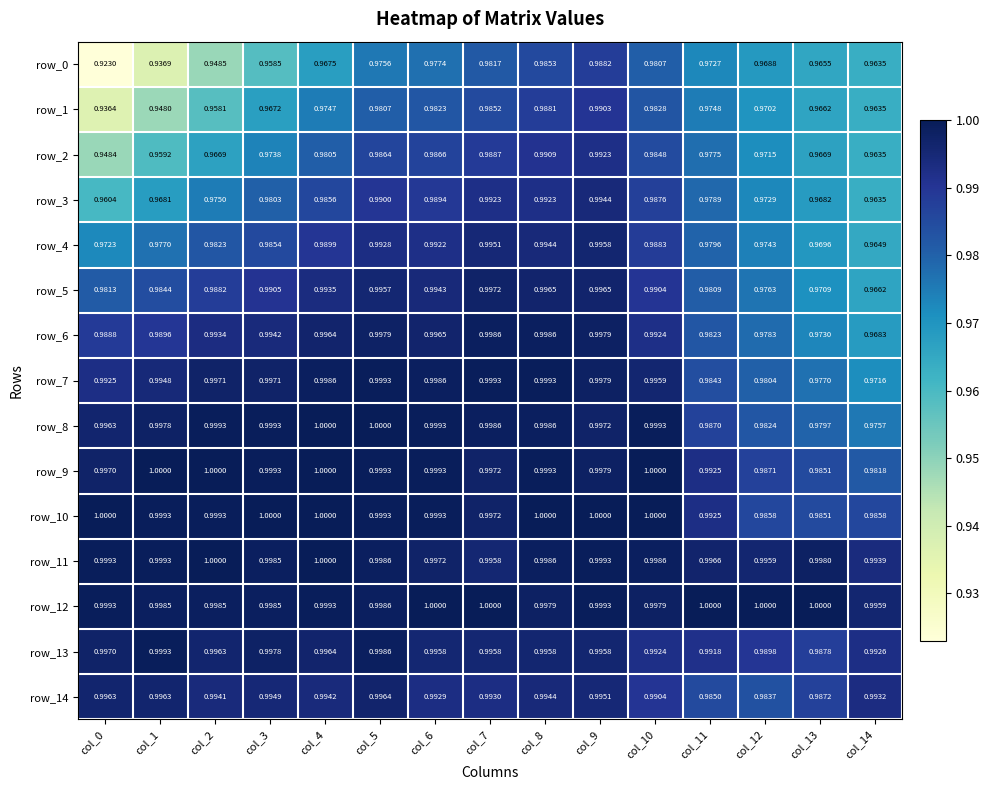

How many data points does each series have?

15